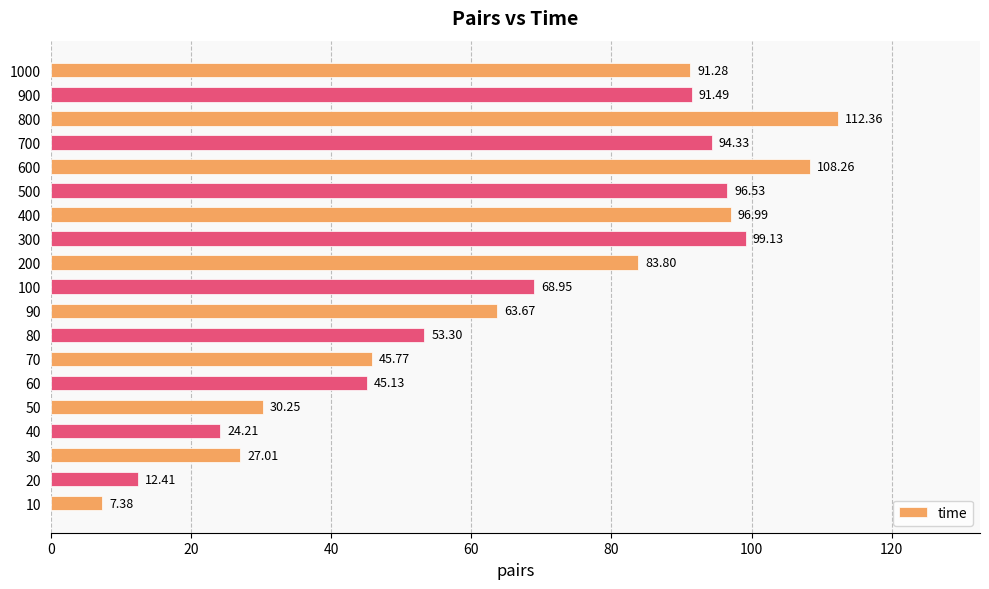

Rank the categories by value from highest to lowest.

800, 600, 300, 400, 500, 700, 900, 1000, 200, 100, 90, 80, 70, 60, 50, 30, 40, 20, 10